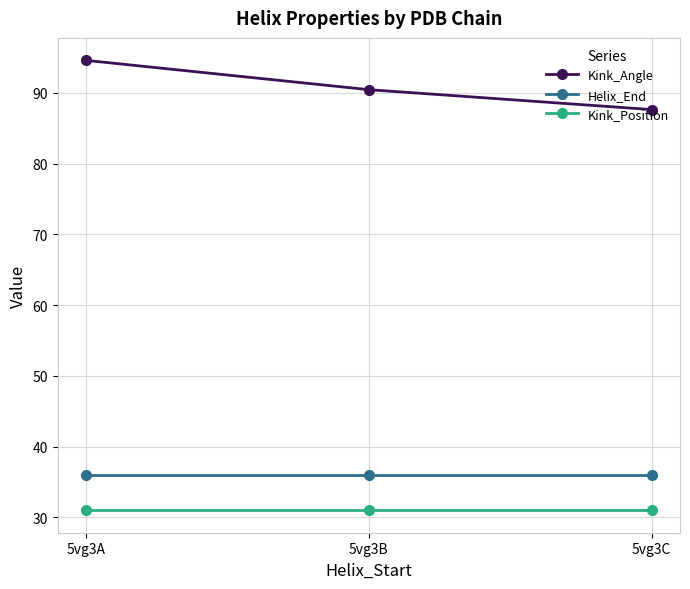

How many series are shown in this chart?

3